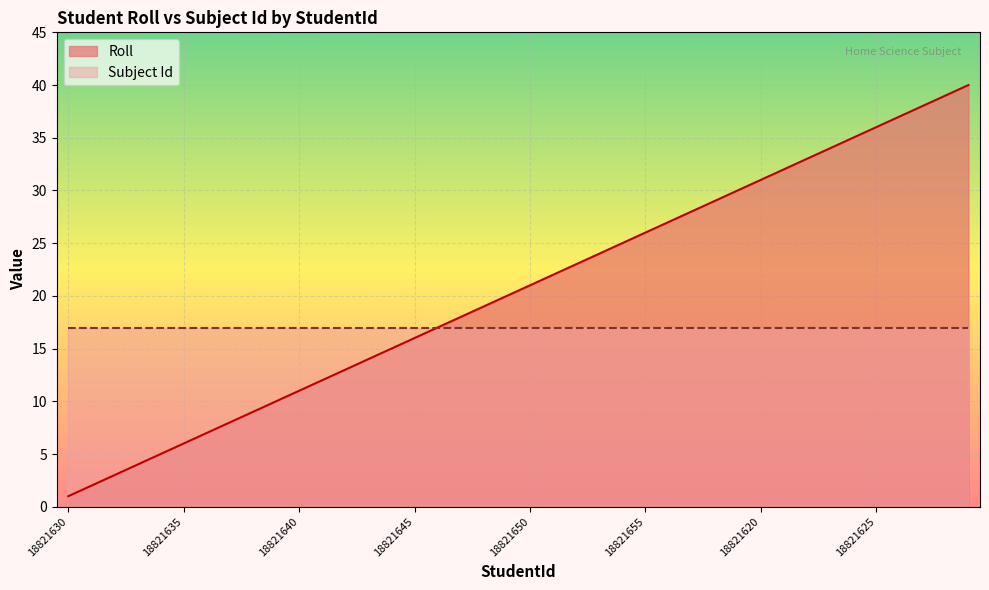

What is the label of the 3rd point from the left?

18821632